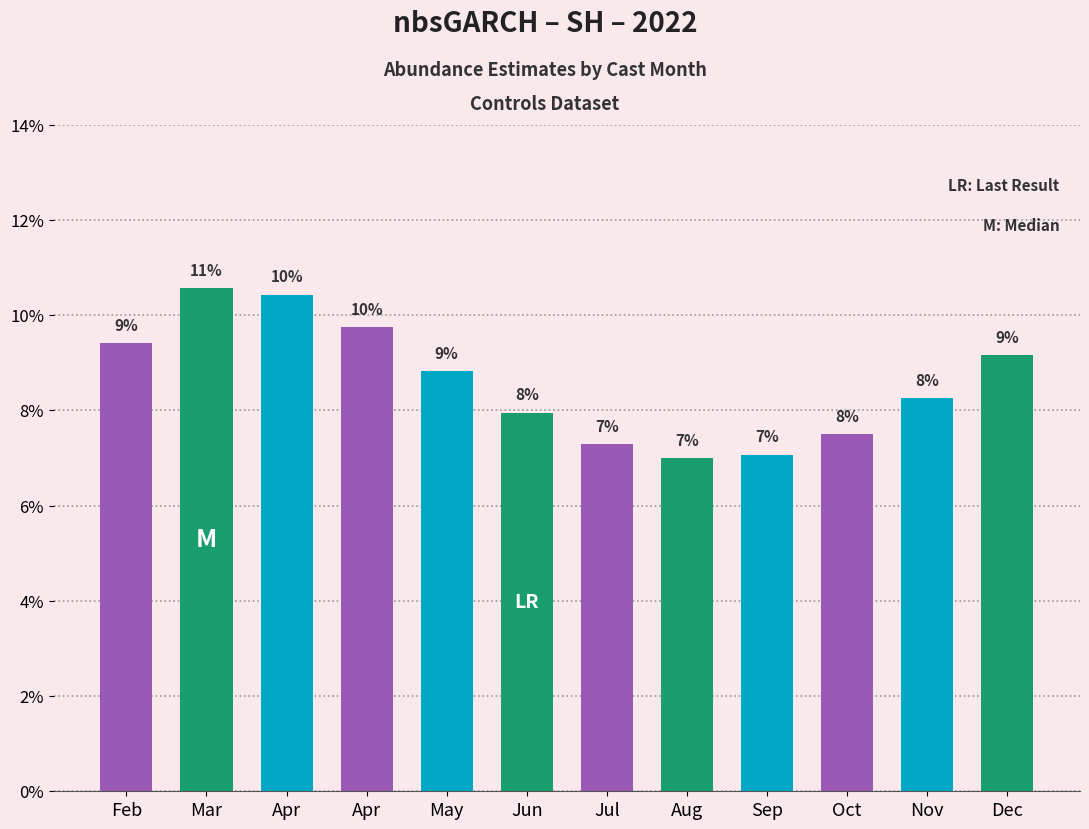

What is the value of the 1st bar from the left?

0.1